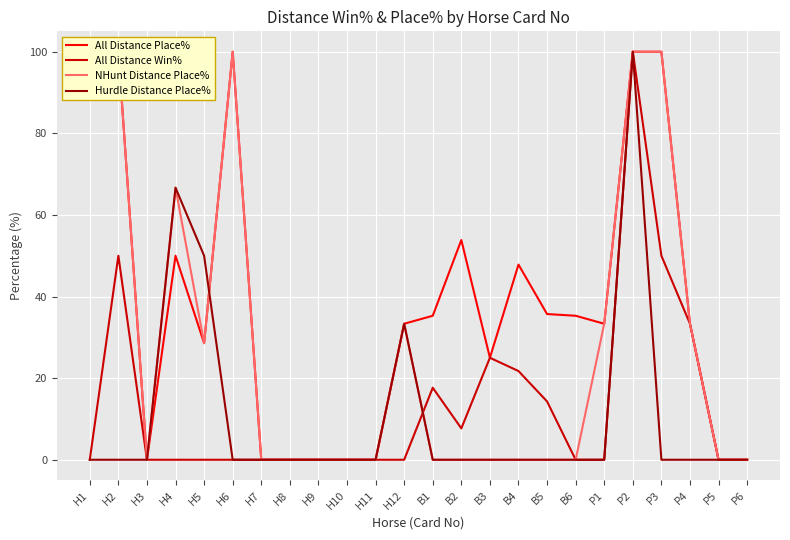

How many positive values does the NHunt Distance Place% series have?

10